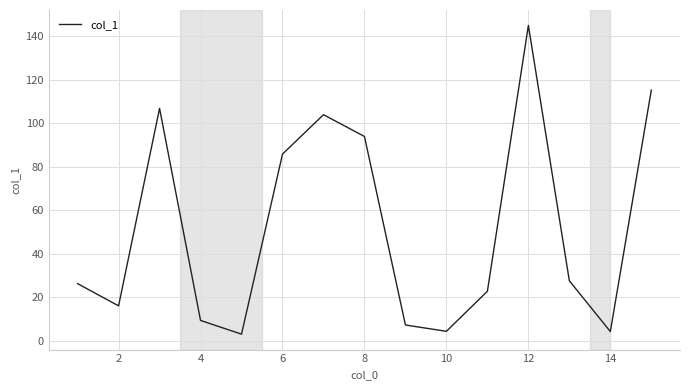

True or false: the data has more than 2 interior local peaks.

True